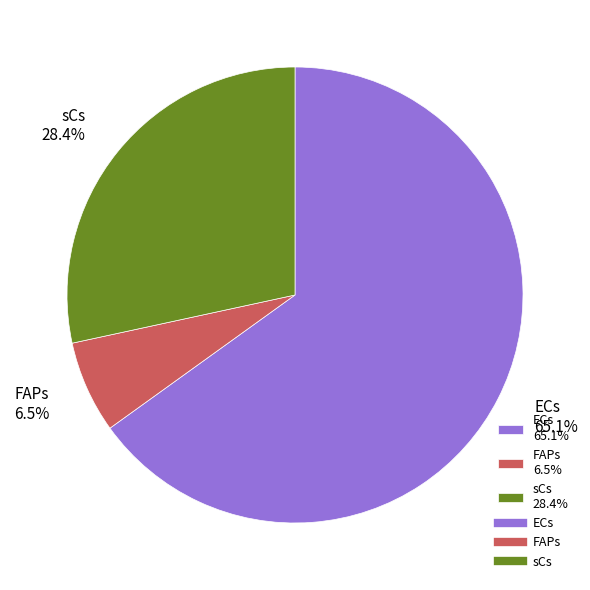

What is the ratio of the value at ECs 65.1% to the value at sCs 28.4%?

2.3